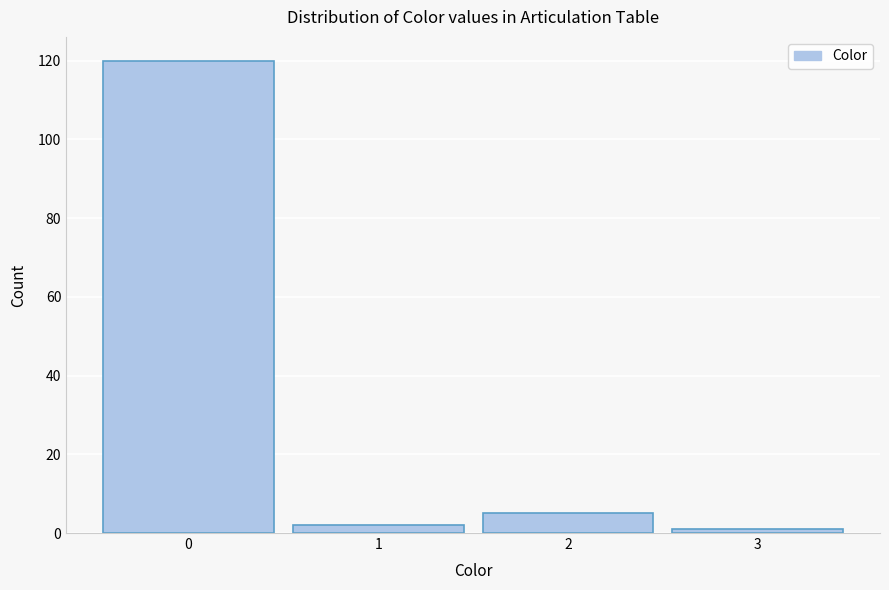

Reading left to right, extract all data points from this chart.

0=120	1=2	2=5	3=1